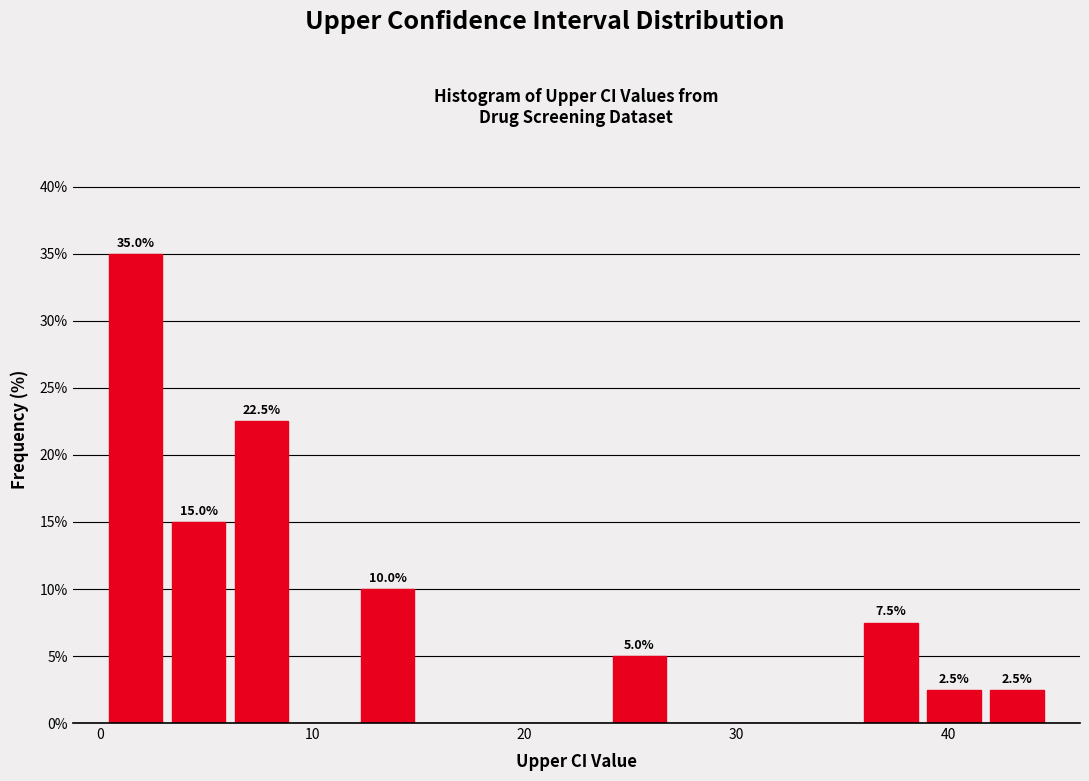

Around what value on the x-axis is the tallest bar? Give the approximate position of its centre, as read against the axis.

2